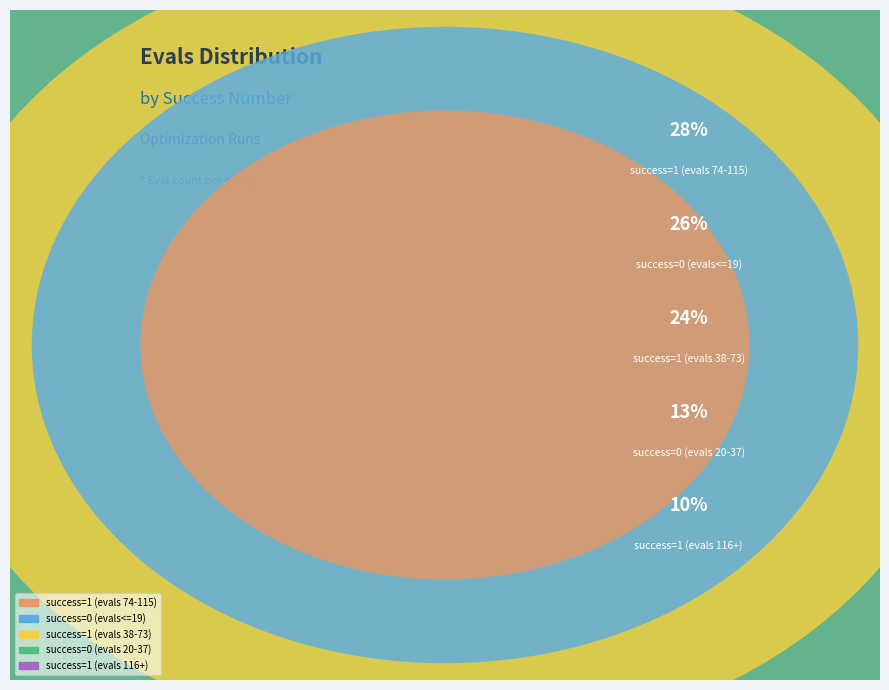

To the nearest percent, what is the difference between the 1 and 0 slice percentages?

11%